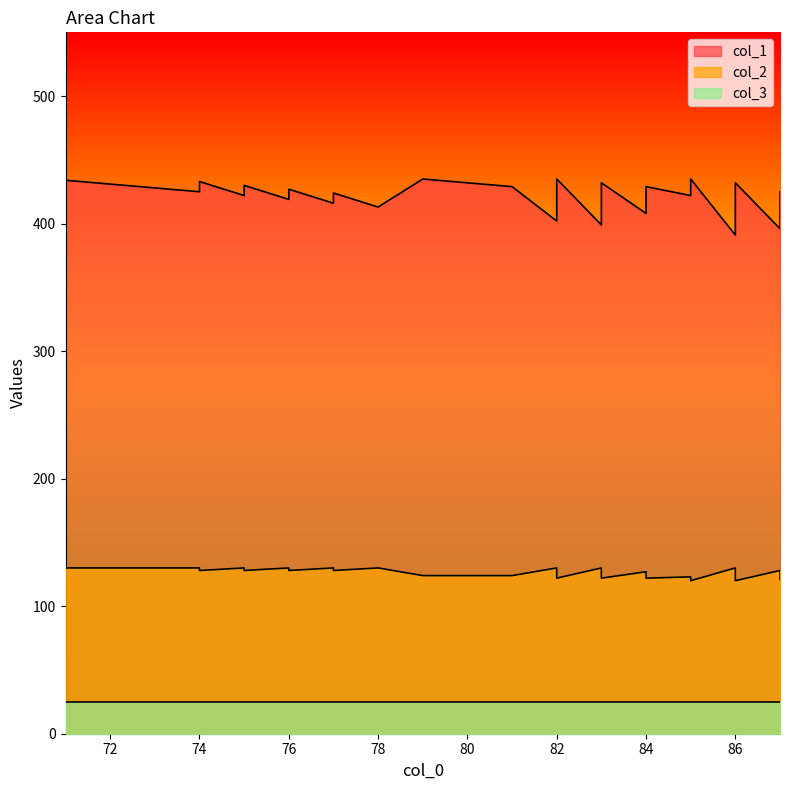

Which series has the largest total across all categories?

col_1